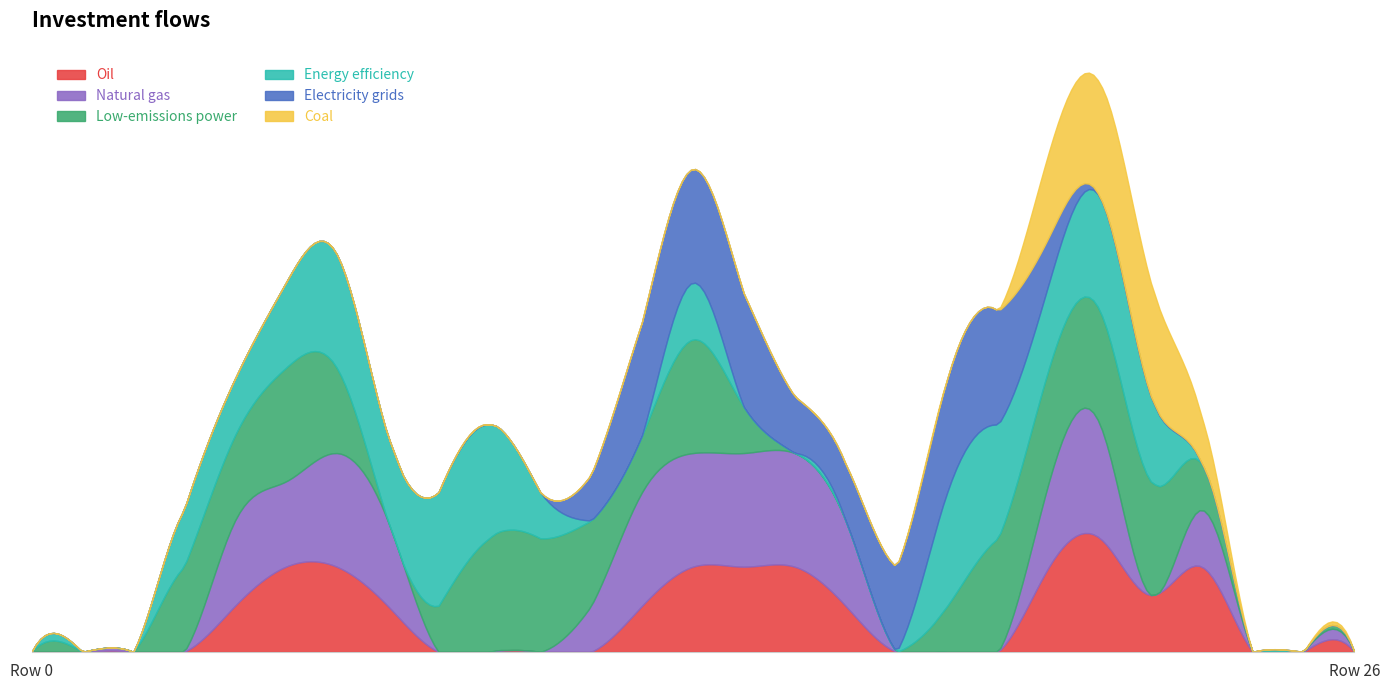

What is the total value across all series at 17?

1.5